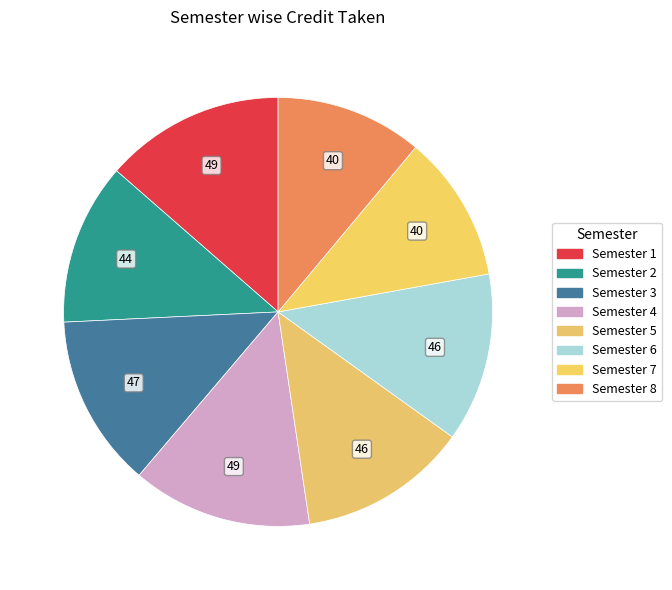

The Semester 5 slice represents 1% of the pie. True or false?

False